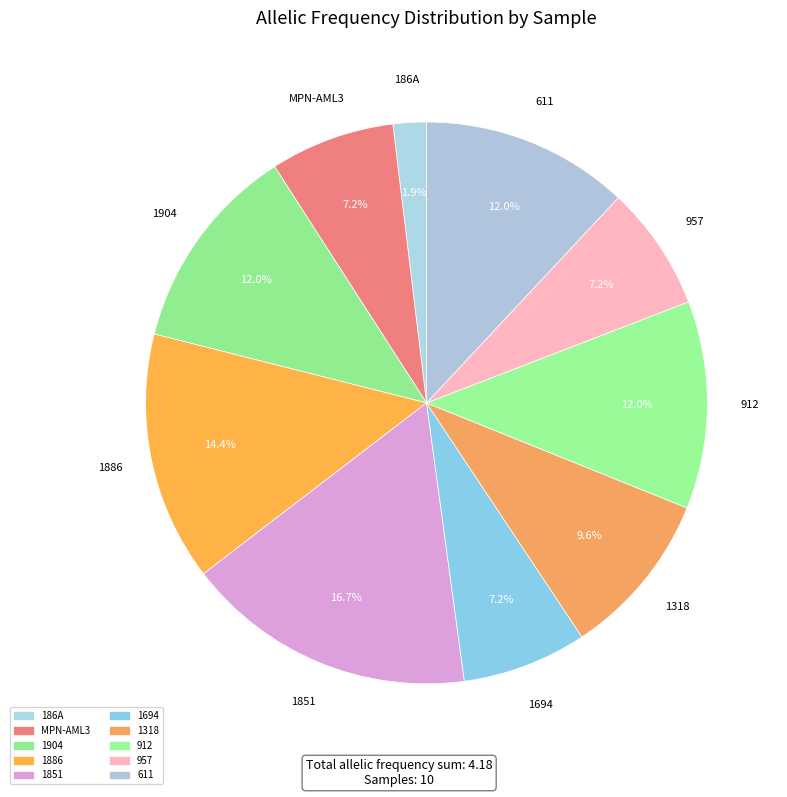

Is there any slice that represents more than half of the pie?

No